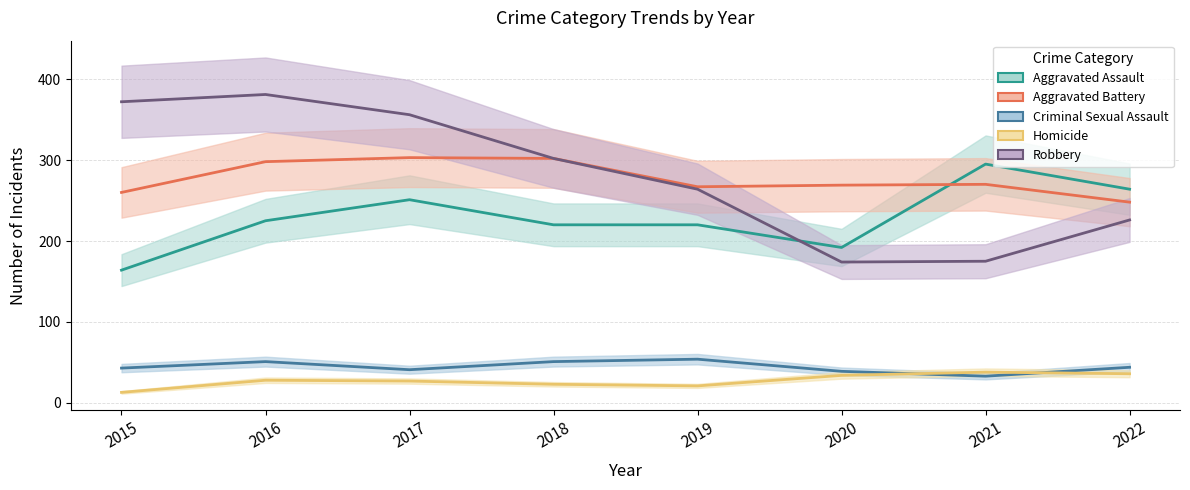

Is it true that Criminal Sexual Assault equals 43 at 2015?

True